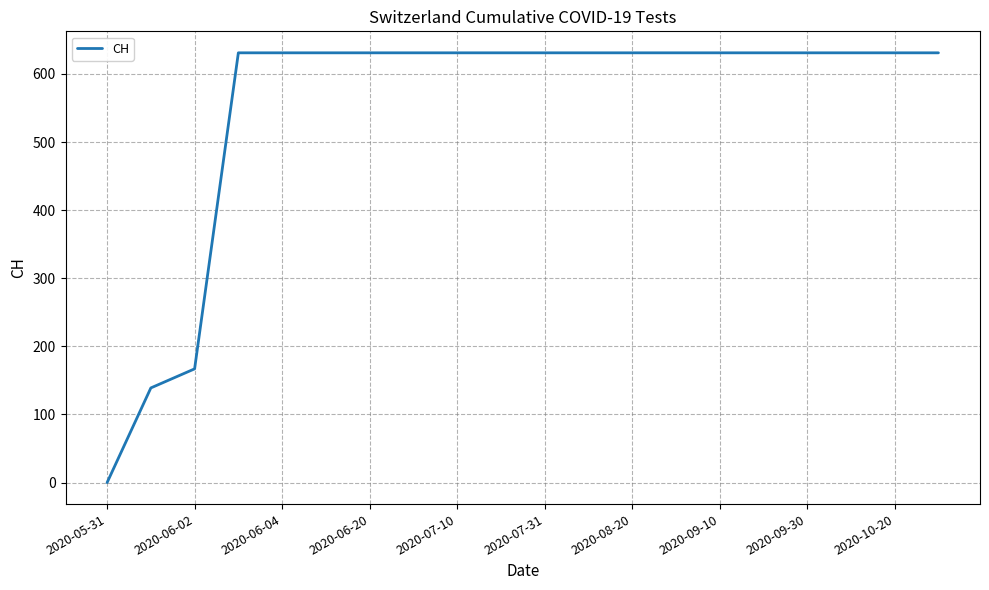

What is the average value?

552